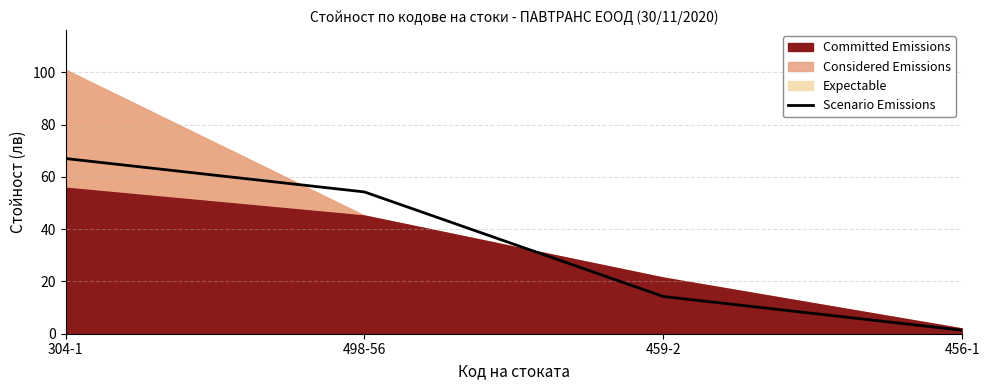

What is the average value?

34.2